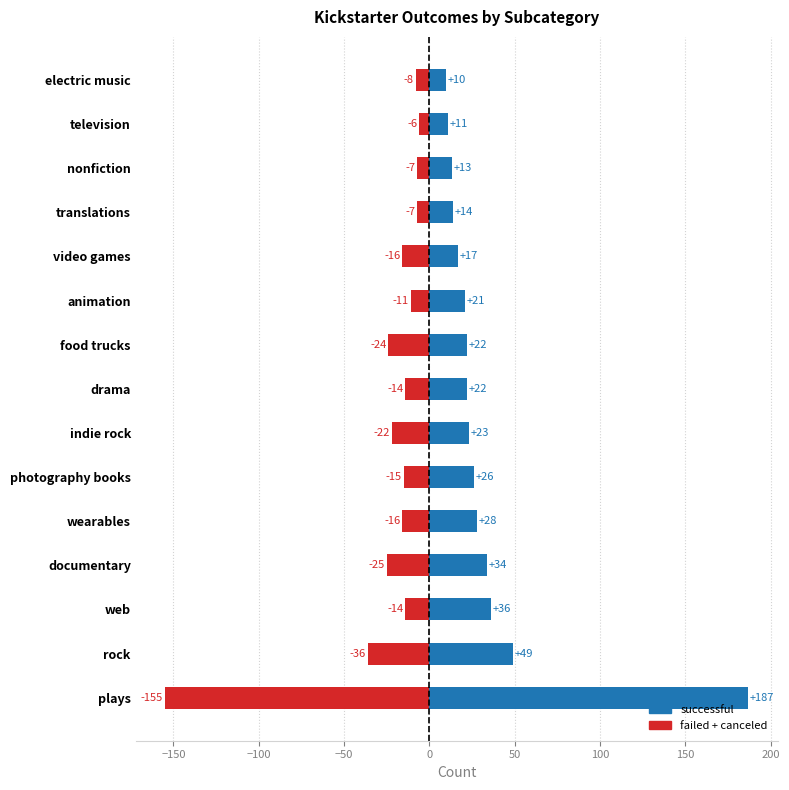

What are all the series names shown in the legend?

successful, failed+canceled